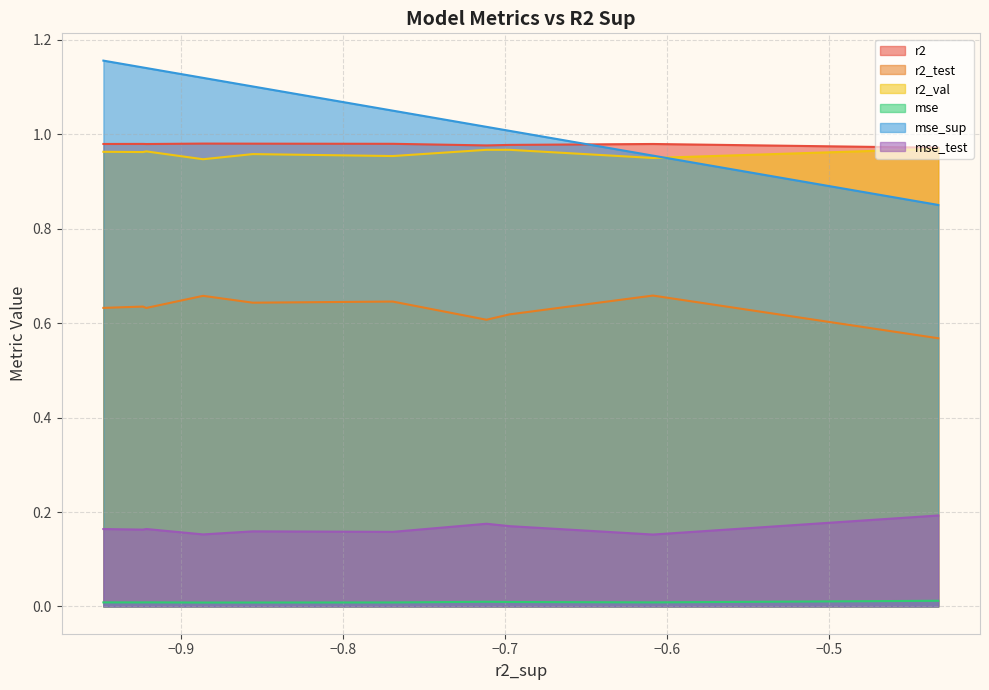

True or false: r2_test and r2 intersect in this chart.

False